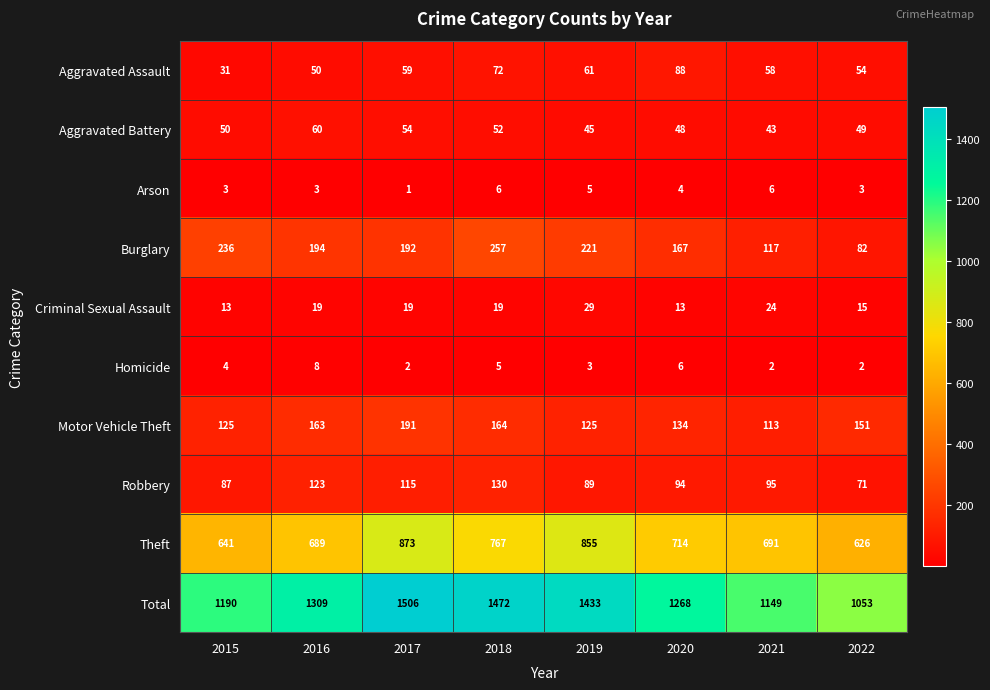

Which category has the highest value across all series?

2017